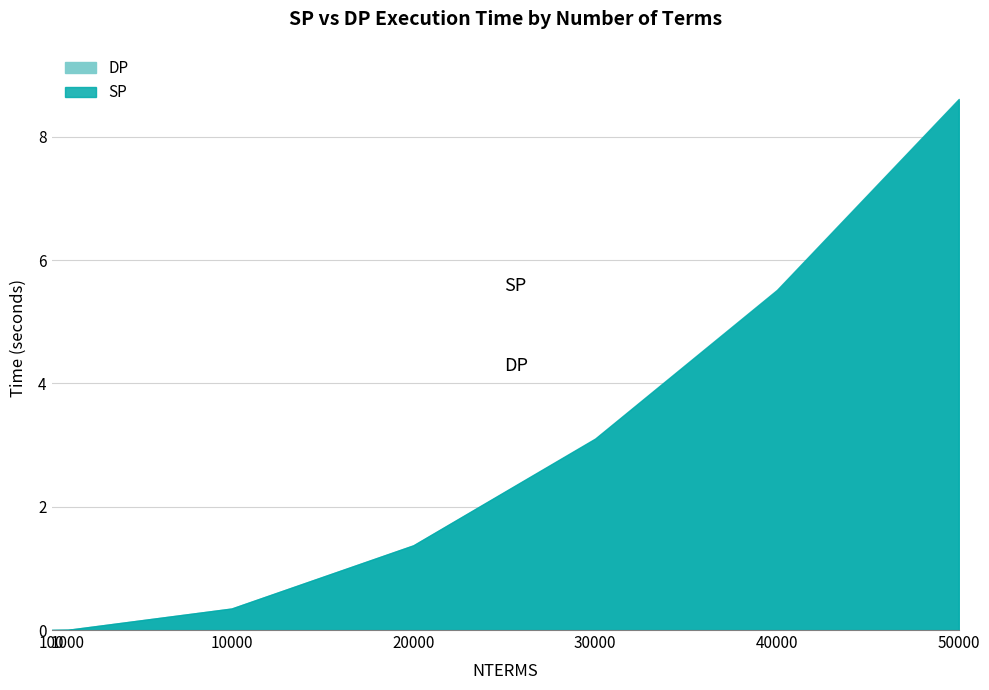

At which label does DP first exceed 1?

20000